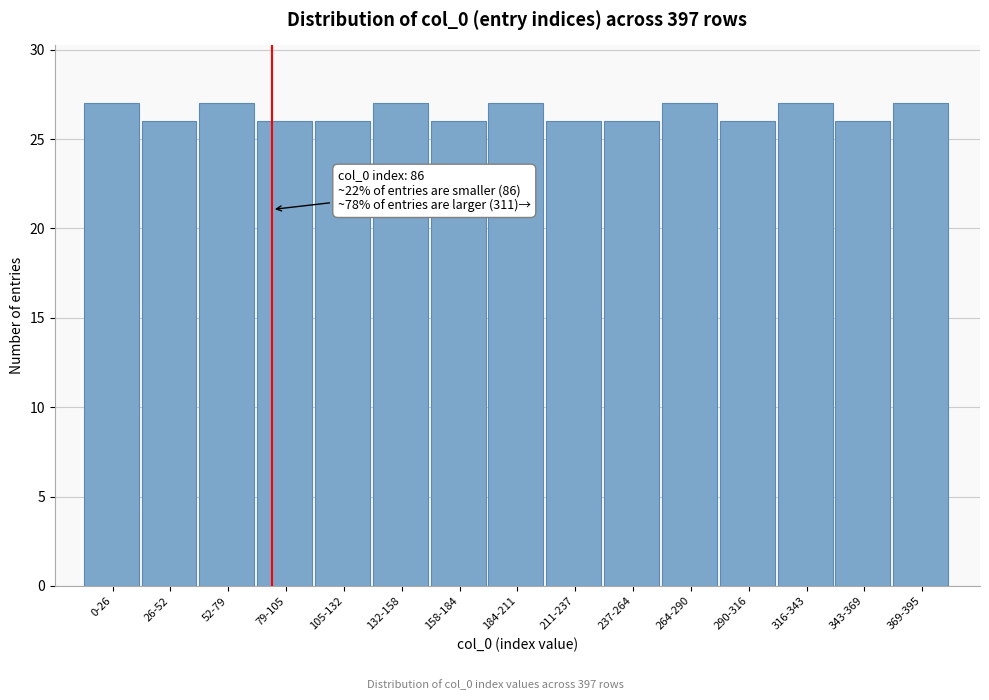

Reading left to right, transcribe all the data shown in this chart.

0-26=27	26-52=26	52-79=27	79-105=26	105-132=26	132-158=27	158-184=26	184-211=27	211-237=26	237-264=26	264-290=27	290-316=26	316-343=27	343-369=26	369-395=27